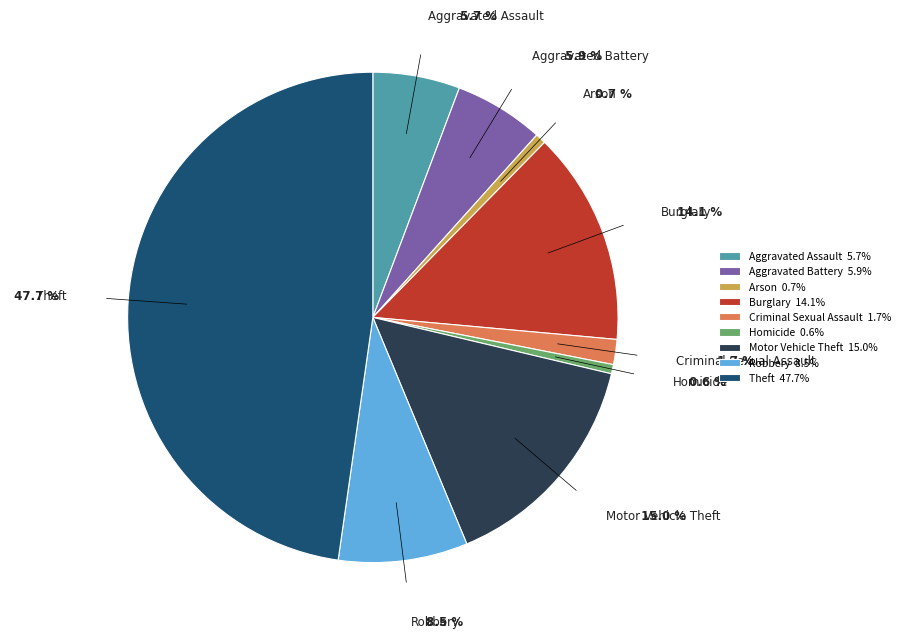

Count the number of slices in the pie.

9